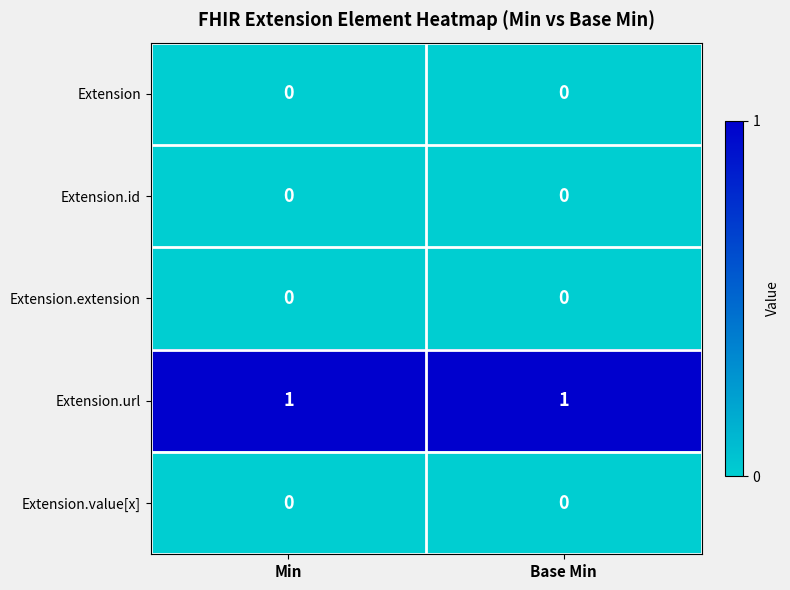

The value of Extension at Min is 0. True or false?

True